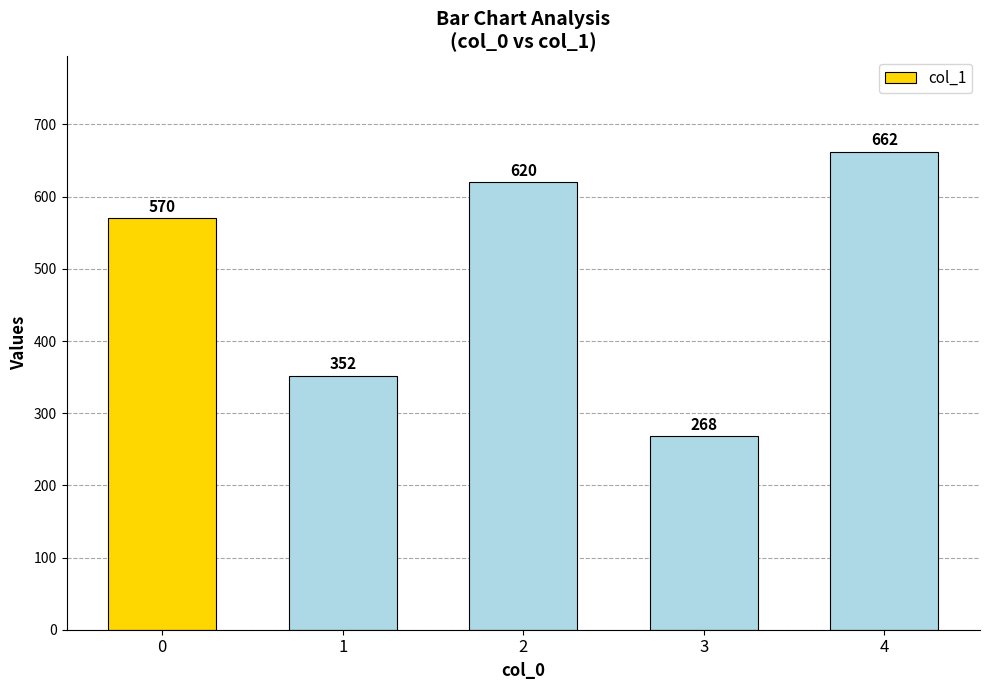

What is the change in value from 2 to 4?

+42